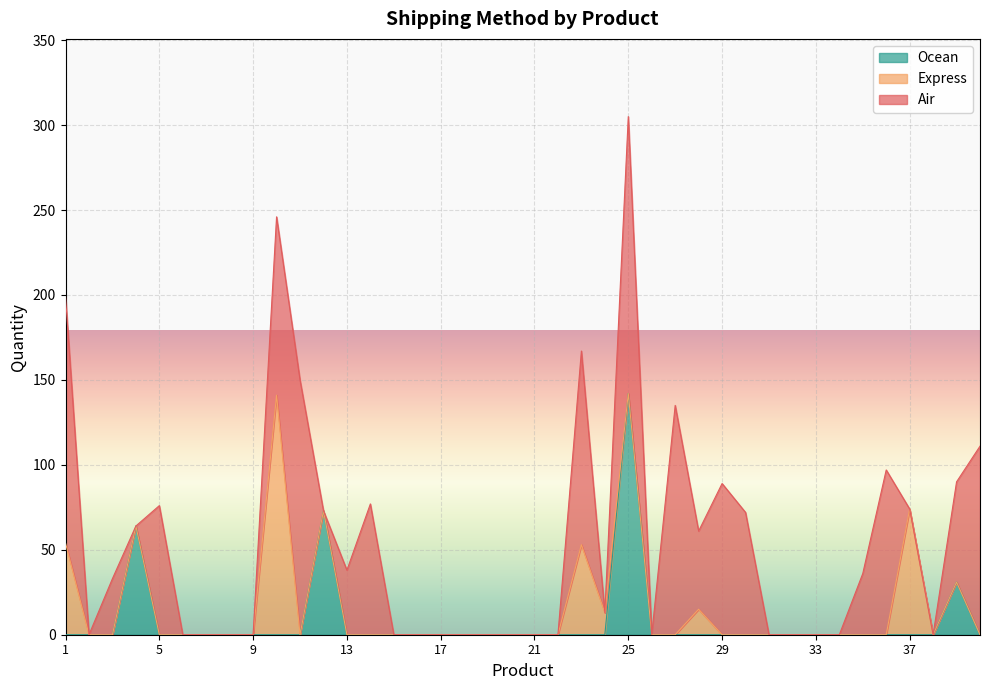

What is the average value of the Express series?

9